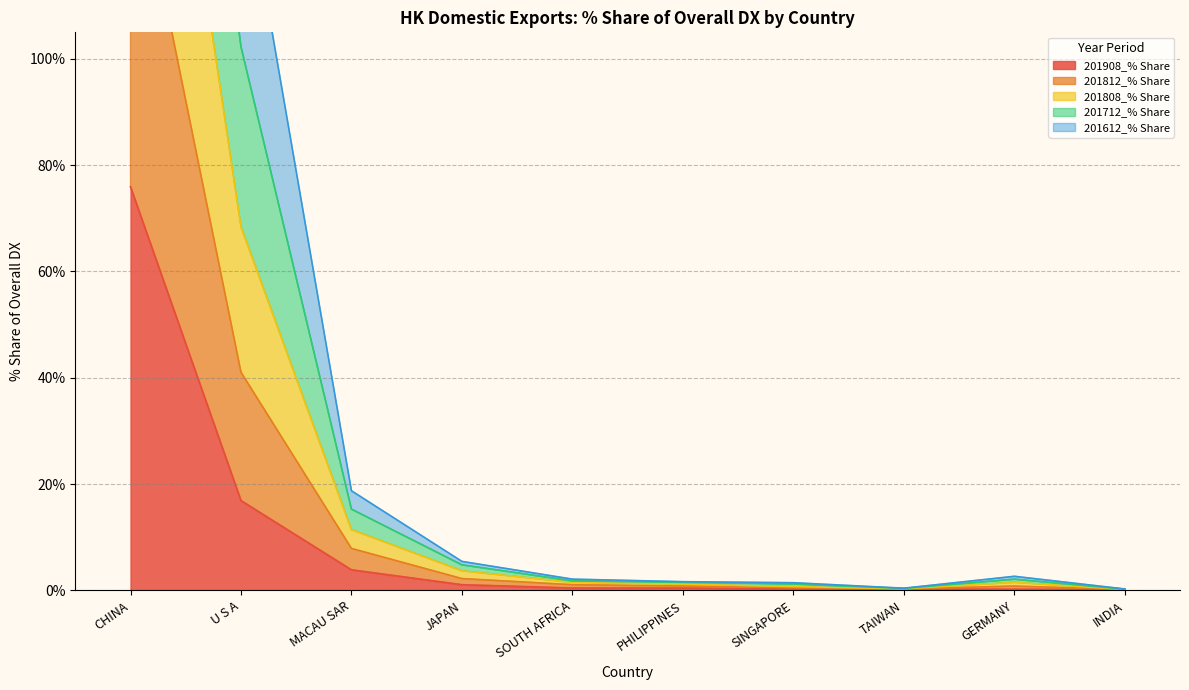

Is the value of 201908_% Share at TAIWAN greater than the value of 201808_% Share at JAPAN?

No